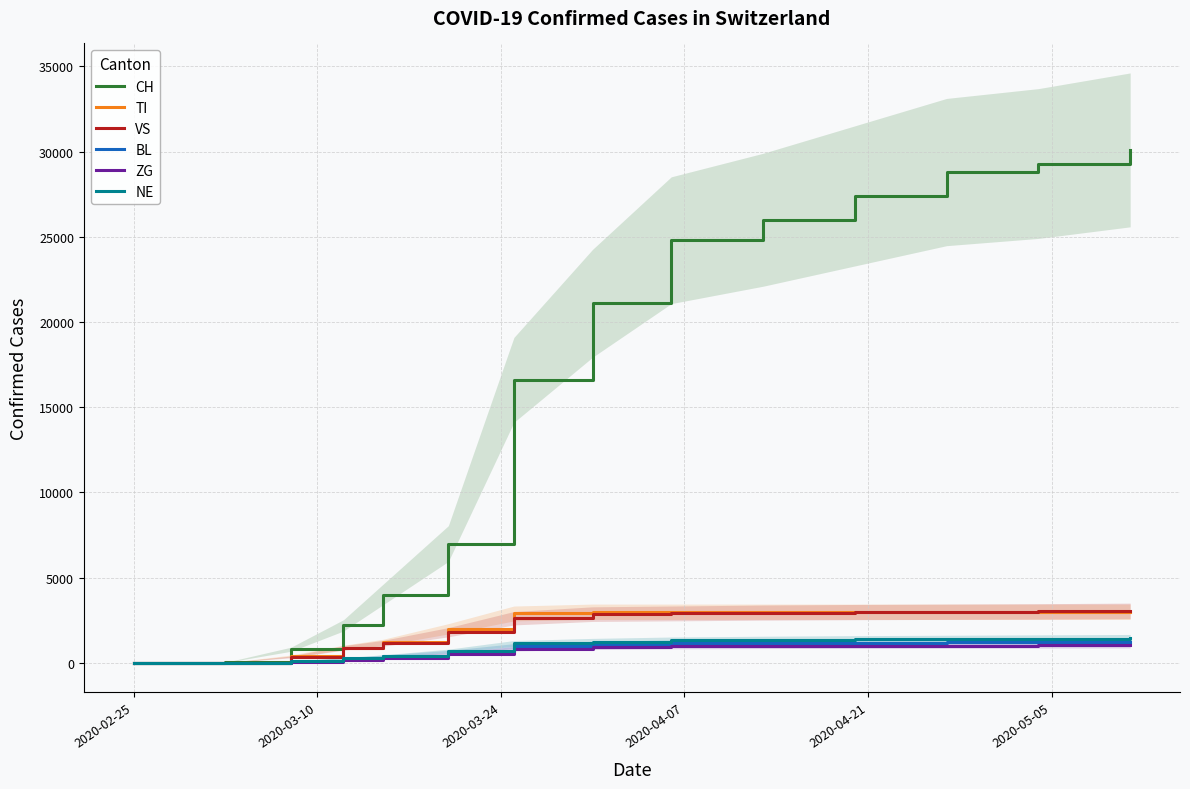

What is the label of the 1st point from the left?

2020-02-25